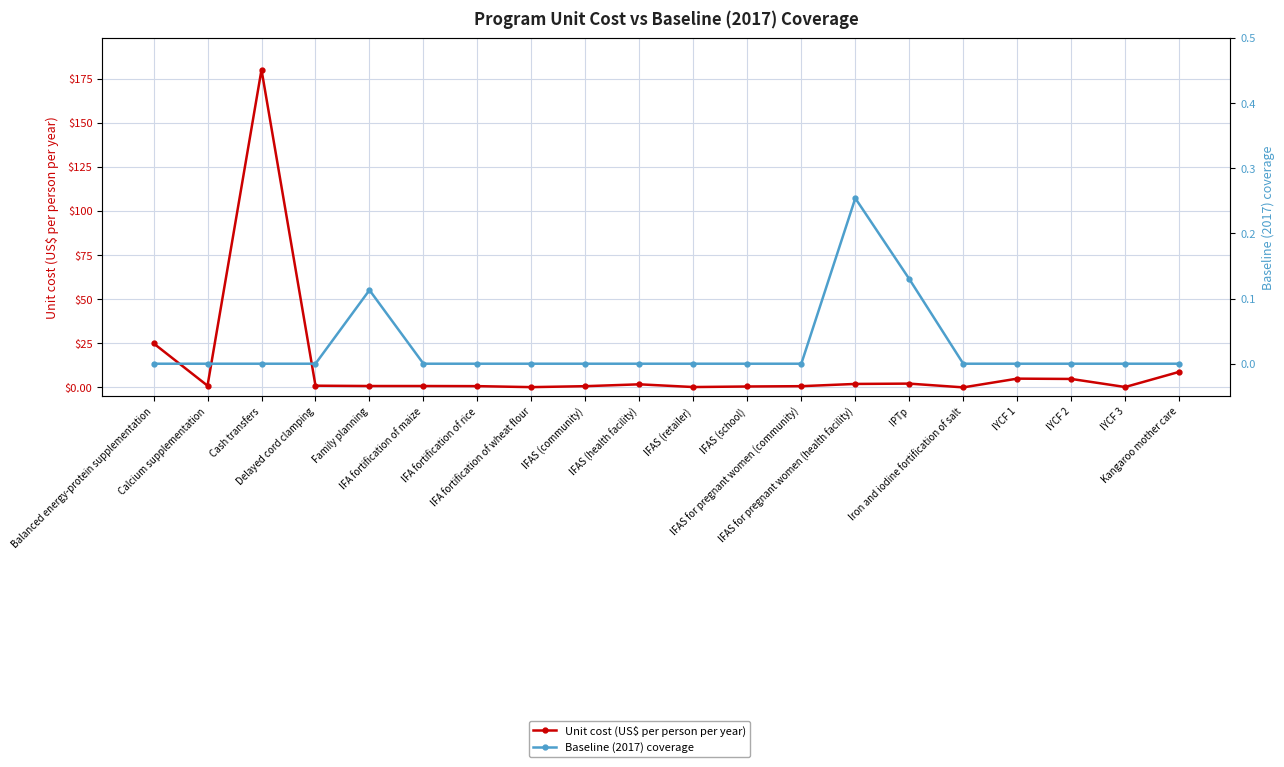

What is the label of the 19th point from the left?

IYCF 3